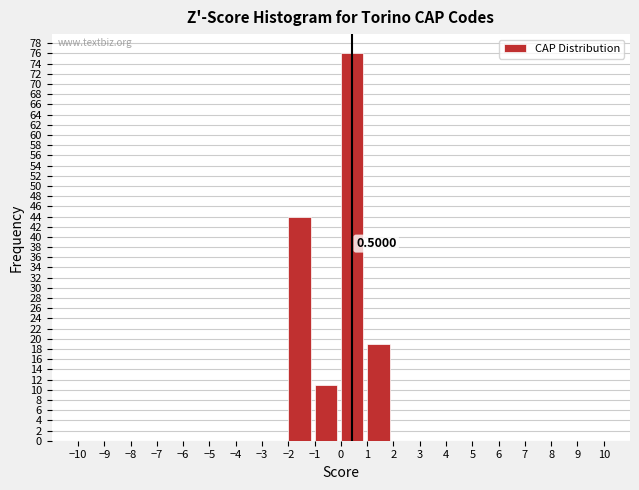

Over which range of the x-axis is the bar tallest?

0 to 1